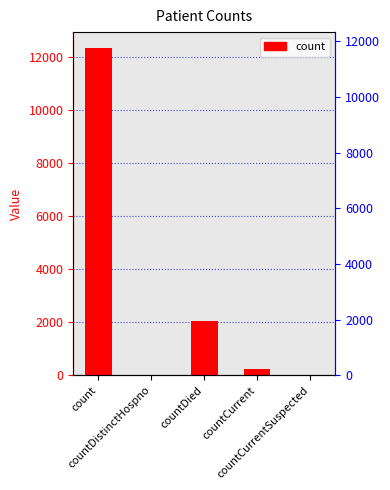

Is it true that the value at countCurrent is 255?

True